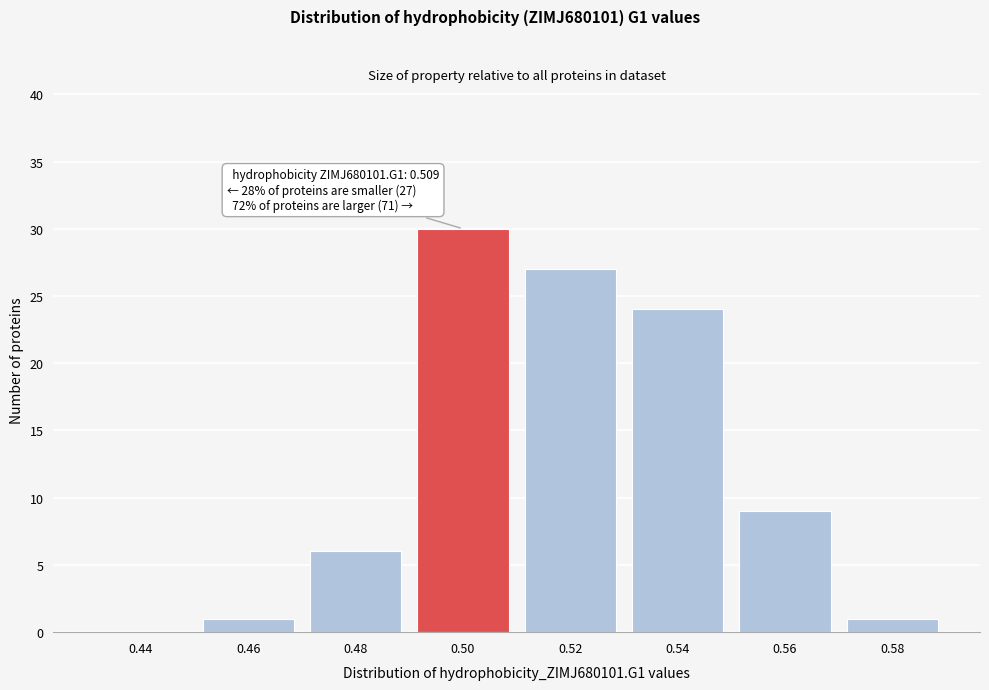

Reading right to left, what are all the values shown in this chart?

0.58=1	0.56=9	0.54=24	0.52=27	0.50=30	0.48=6	0.46=1	0.44=0